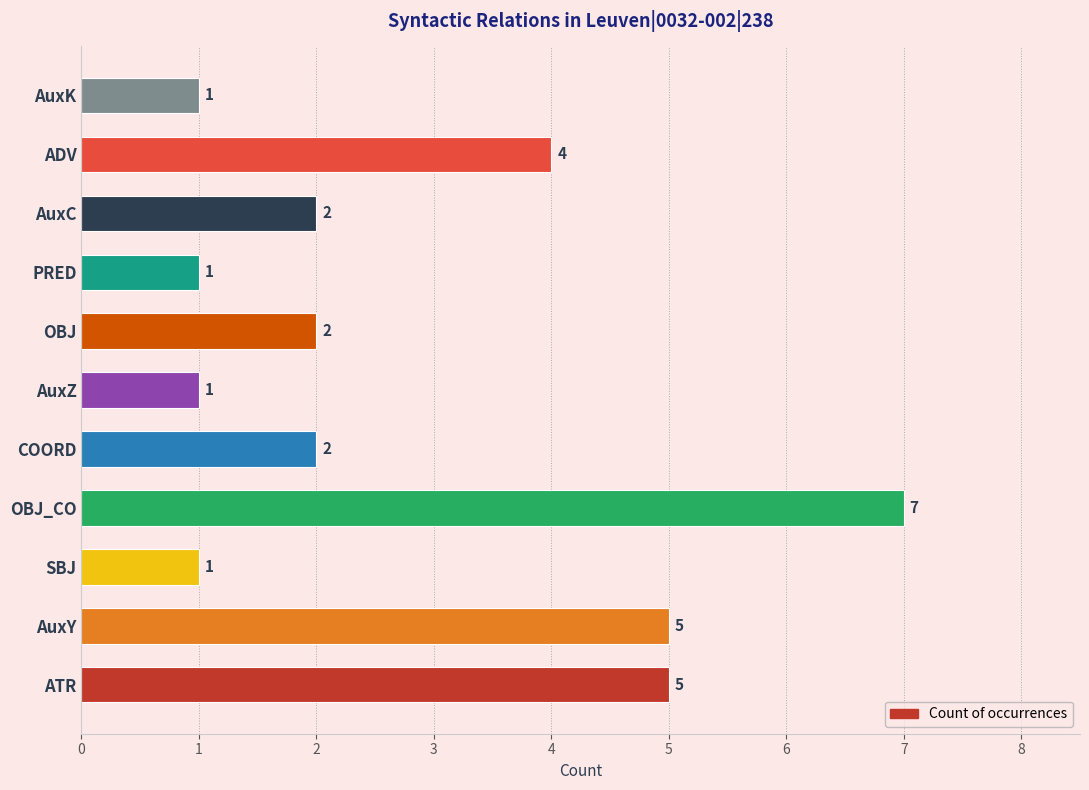

The chart shows a value of 0 at SBJ. True or false?

False